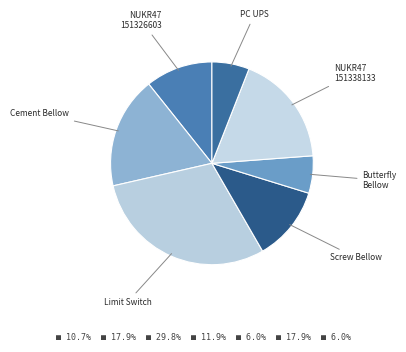

Count the number of slices in the pie.

7